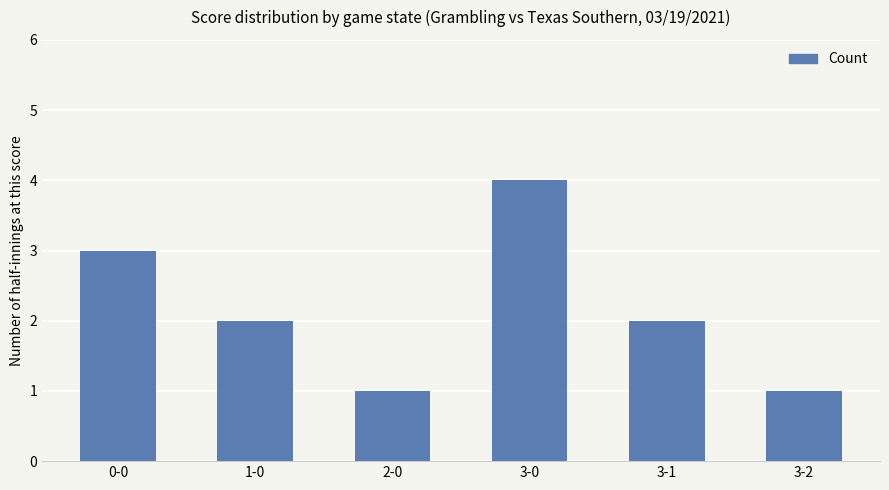

At which category does the chart reach its peak across all series?

3-0